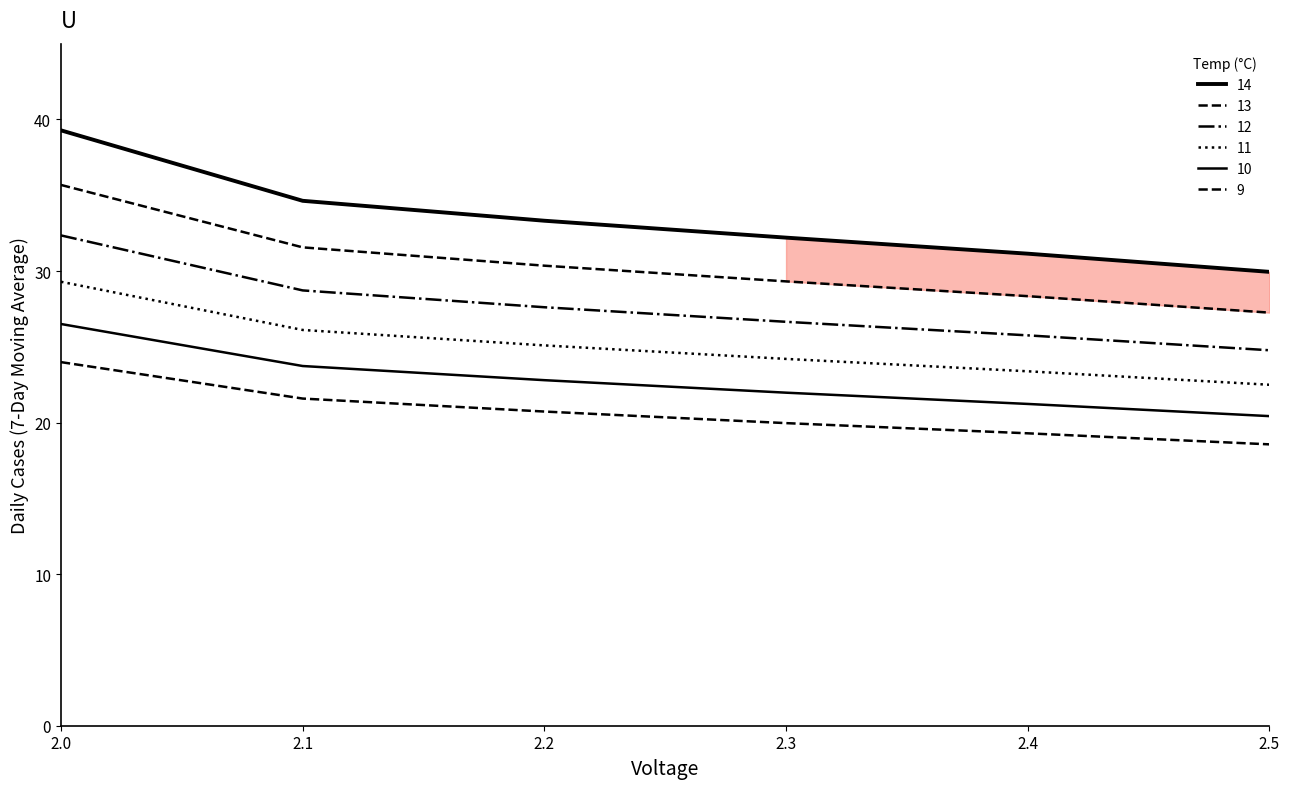

Is this an area chart (filled region under the line)?

Yes